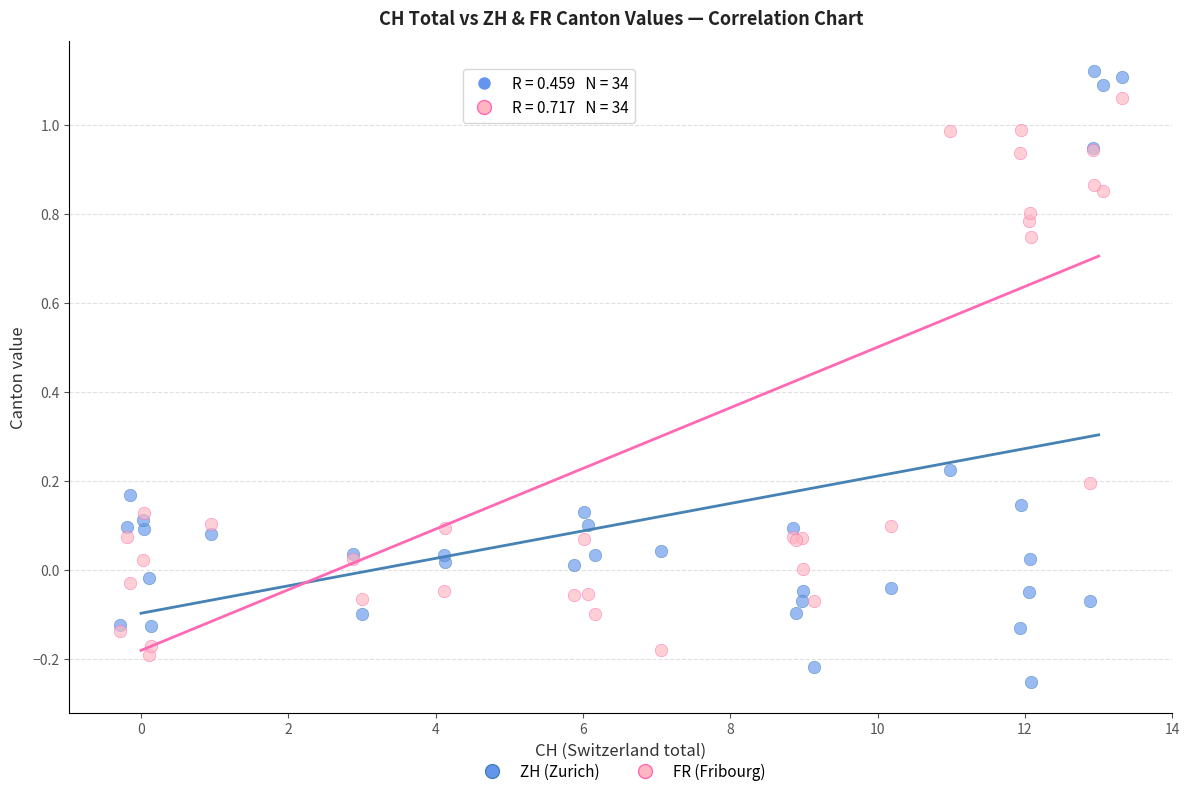

Which series contains the highest Y value?

ZH (Zurich)